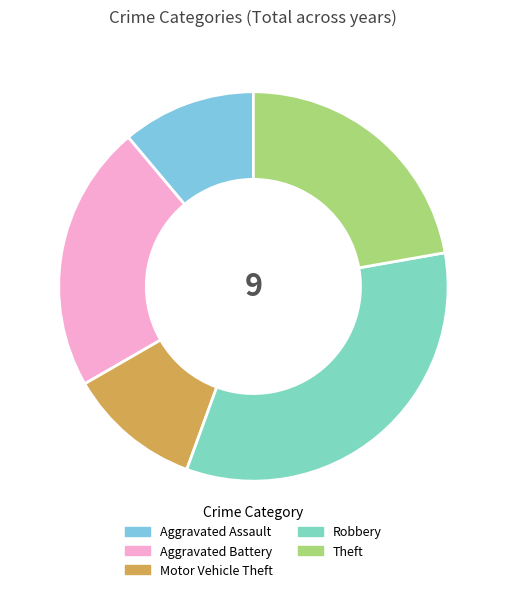

True or false: Aggravated Assault accounts for 11% of the total.

True